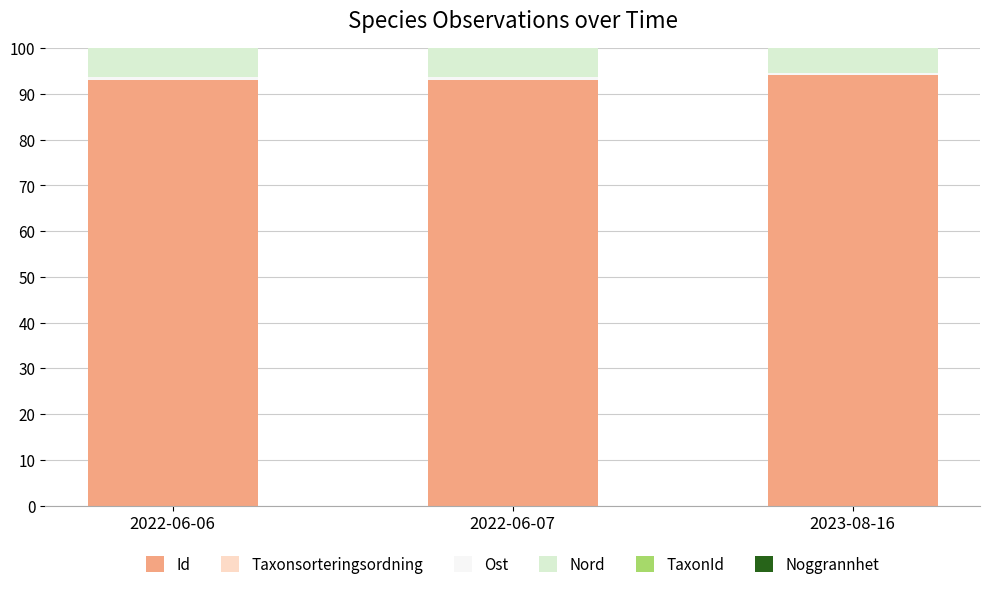

True or false: Id has a value of 43.5 at 2022-06-06.

False